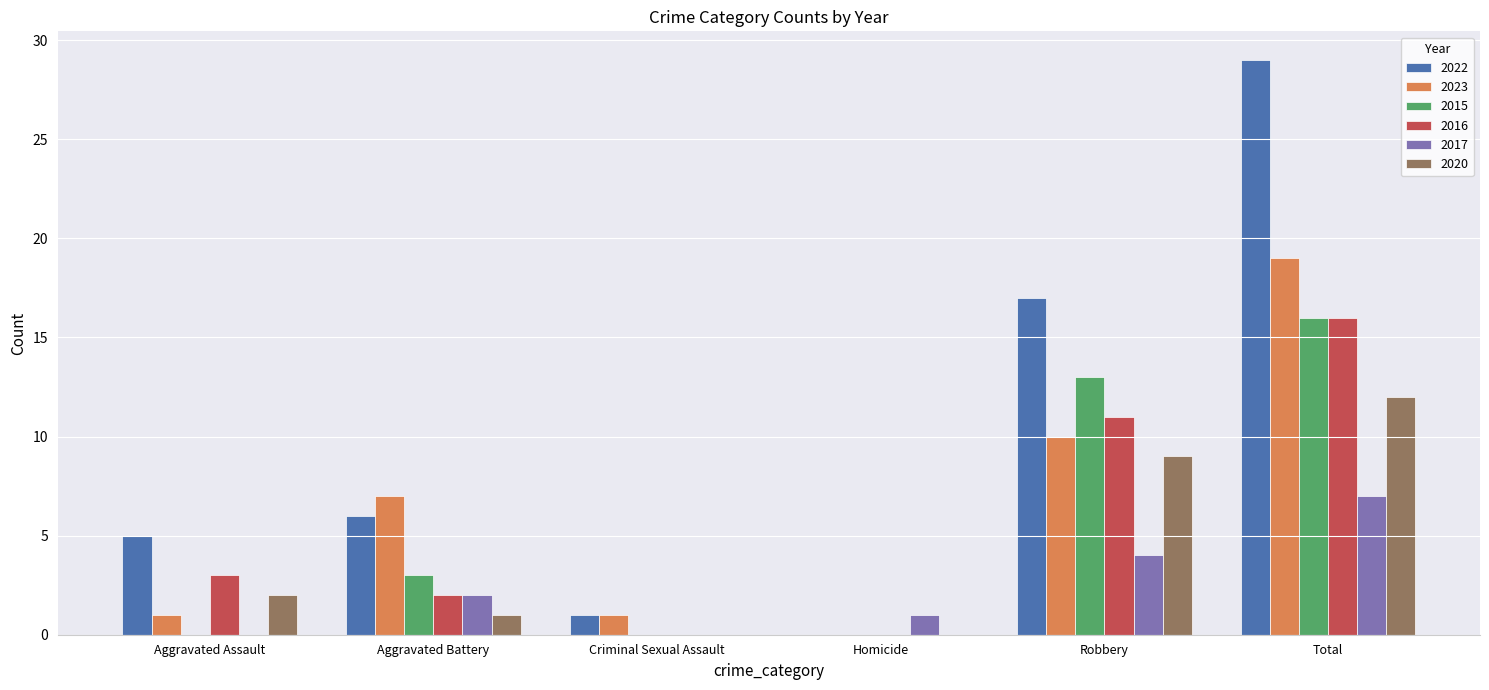

Reading left to right, list all the values displayed in this chart.

2022: 5	6	1	0	17	29
2023: 1	7	1	0	10	19
2015: 0	3	0	0	13	16
2016: 3	2	0	0	11	16
2017: 0	2	0	1	4	7
2020: 2	1	0	0	9	12